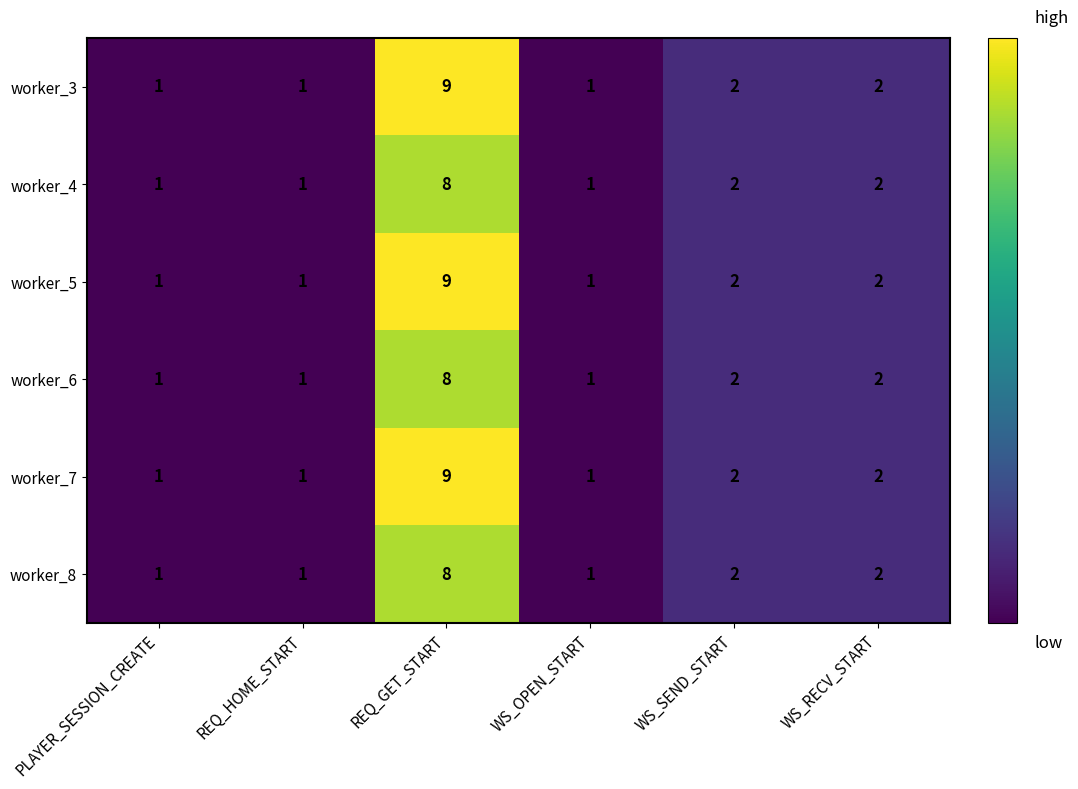

What is the maximum value shown in the chart?

9